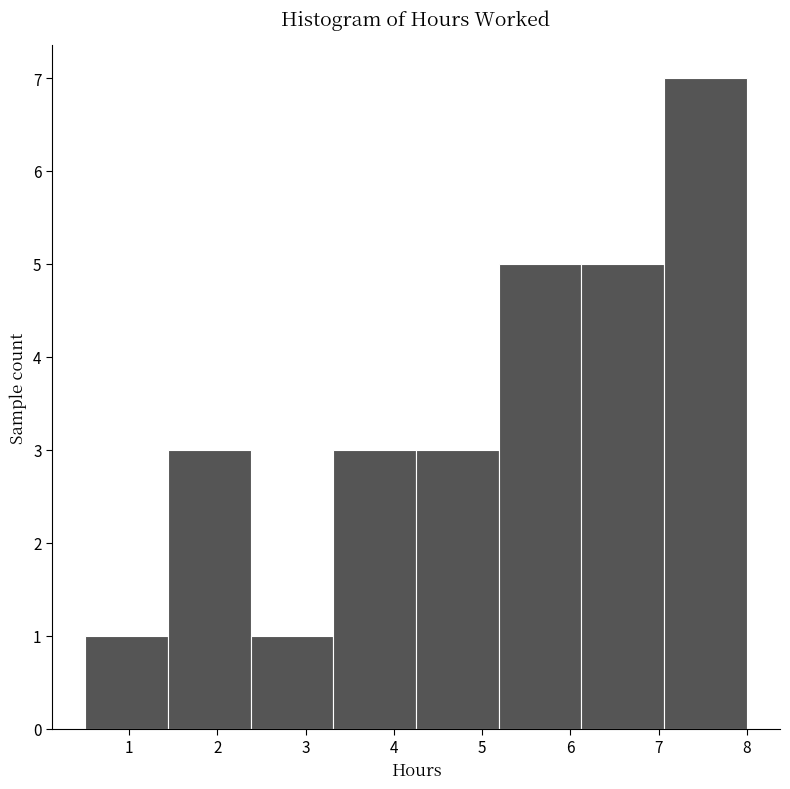

Reading left to right, list every bar in this chart as the range it spans on the x-axis followed by its height. Neither the bar edges nor the heights are printed on the chart, so give them approximately, as read against the axes.

0.5 to 1.4: 1
1.4 to 2.4: 3
2.4 to 3.3: 1
3.3 to 4.3: 3
4.3 to 5.2: 3
5.2 to 6.1: 5
6.1 to 7.1: 5
7.1 to 8.0: 7